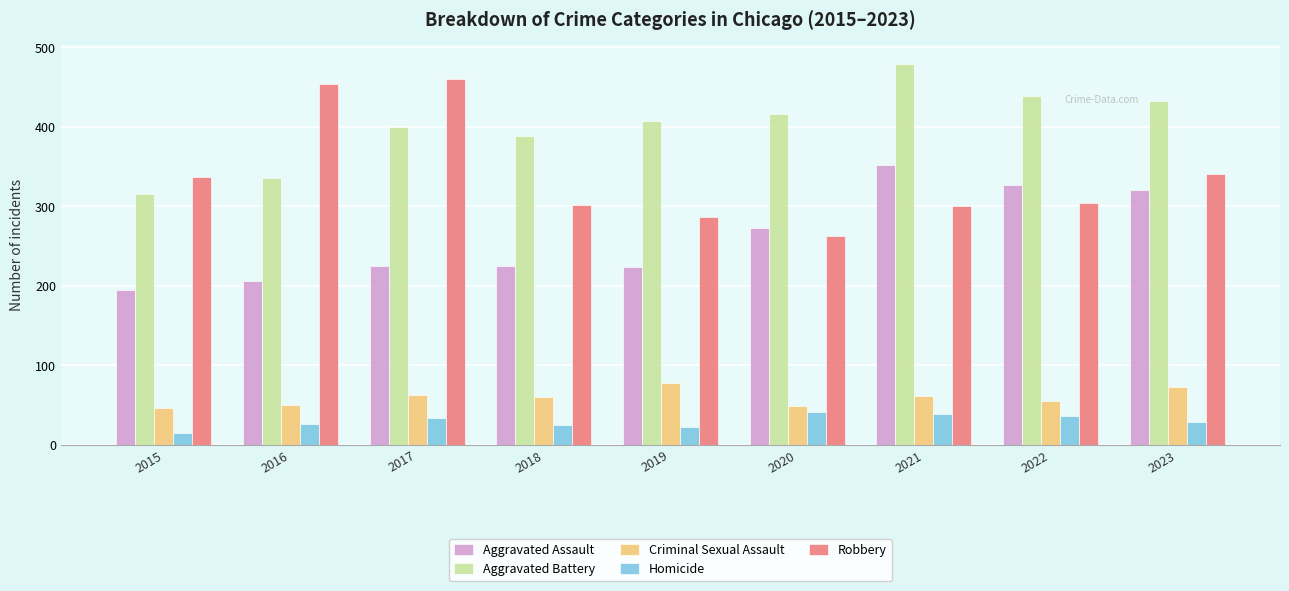

How many data points in Robbery are less than 304?

4